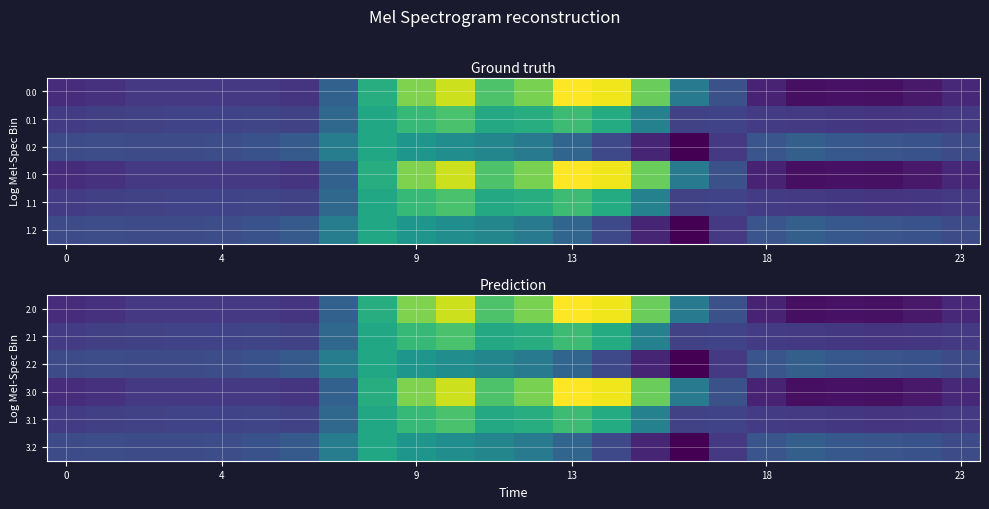

What is the smallest value displayed?

-721.2